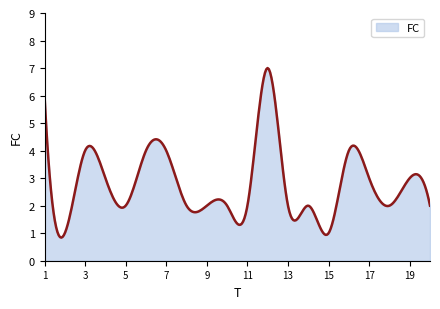

What is the minimum value shown in the chart?

0.8